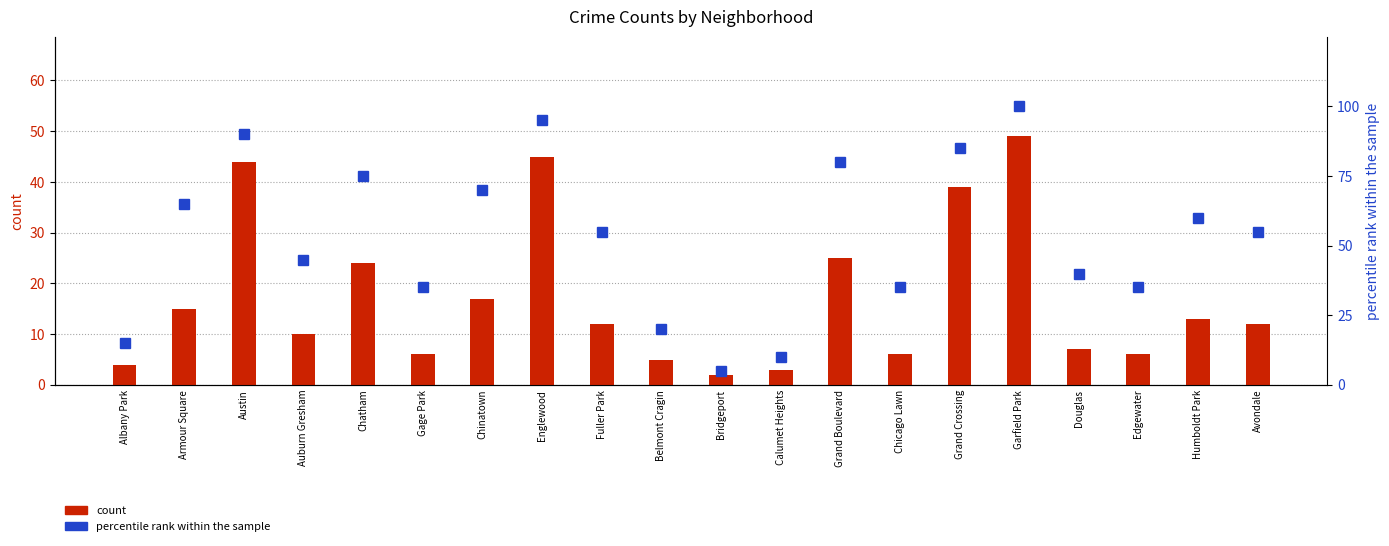

Which series has the largest total across all categories?

percentile rank within the sample